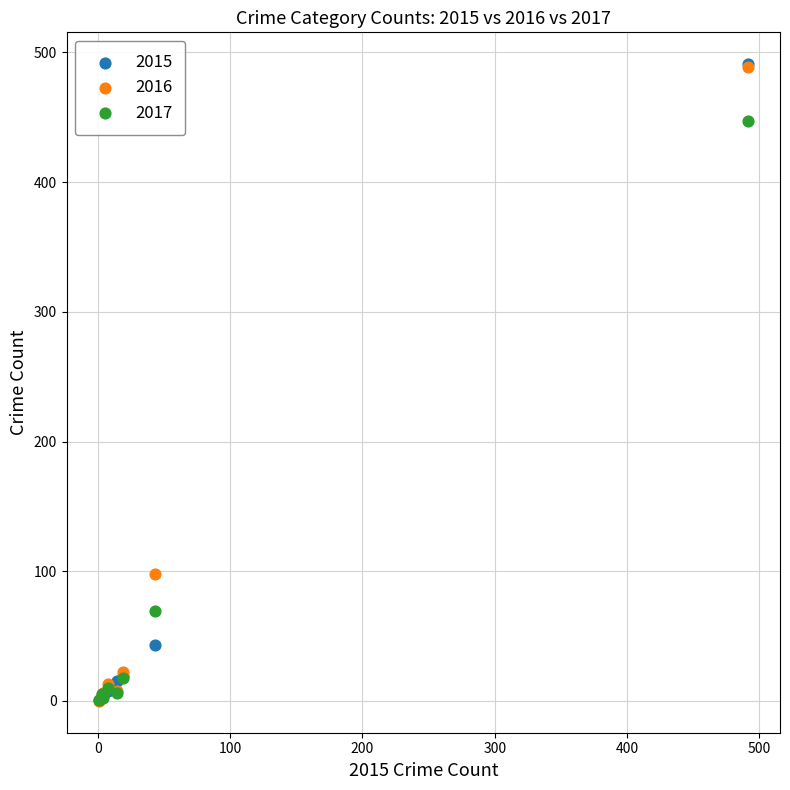

Across all series, what Y value is closest to 245?

98